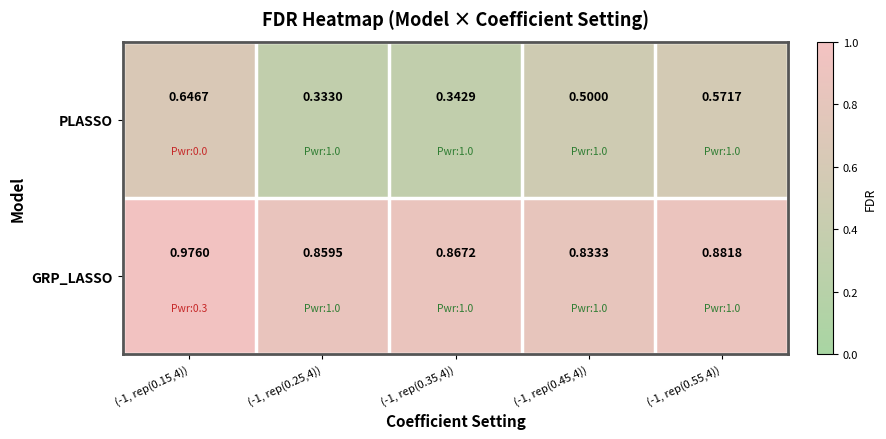

List the series in order of their peak value, highest first.

GRP_LASSO, PLASSO